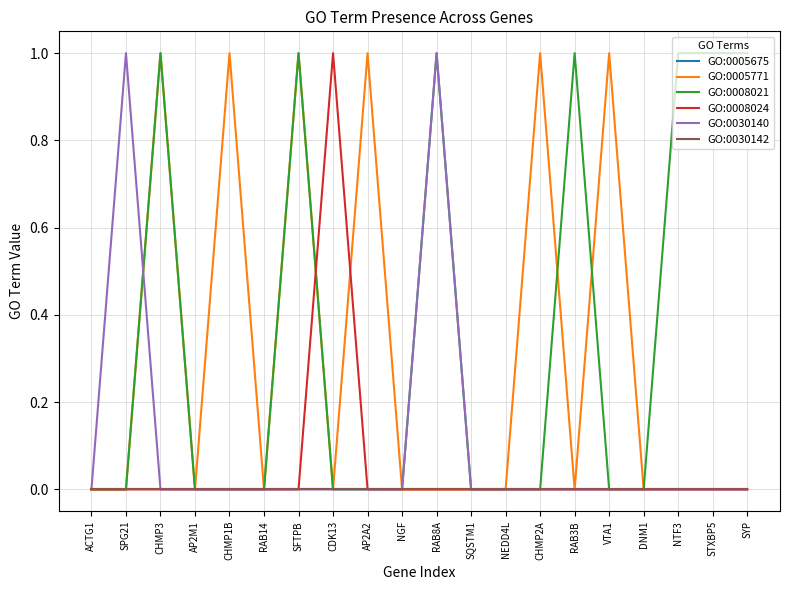

What is the label of the 13th point from the left?

NEDD4L